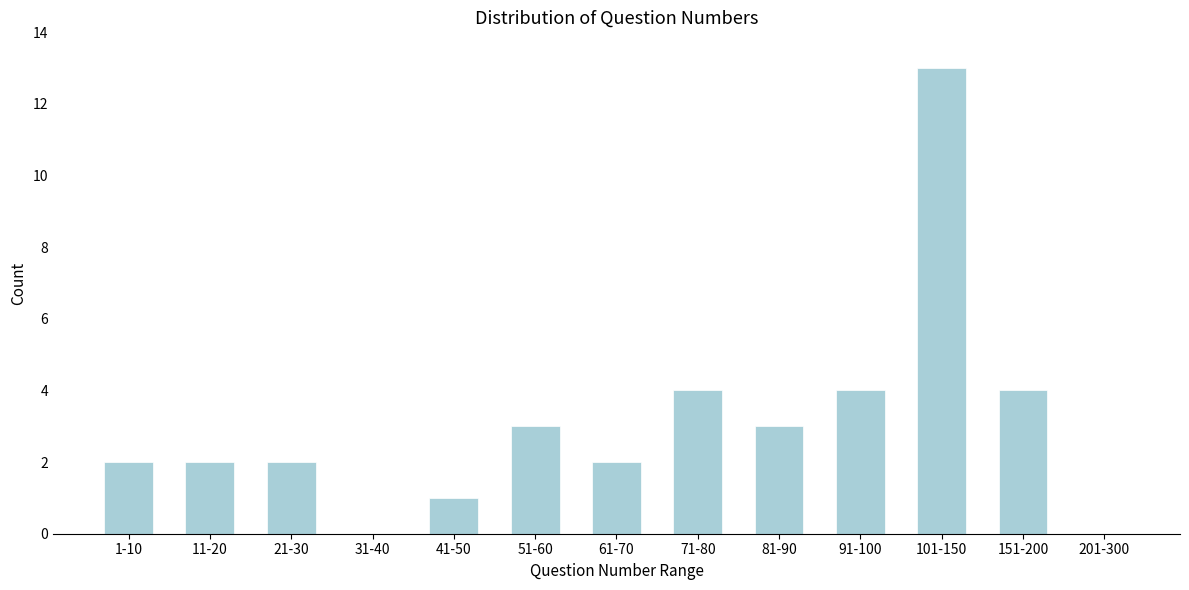

Reading right to left, extract all data points from this chart.

201-300=0	151-200=4	101-150=13	91-100=4	81-90=3	71-80=4	61-70=2	51-60=3	41-50=1	31-40=0	21-30=2	11-20=2	1-10=2